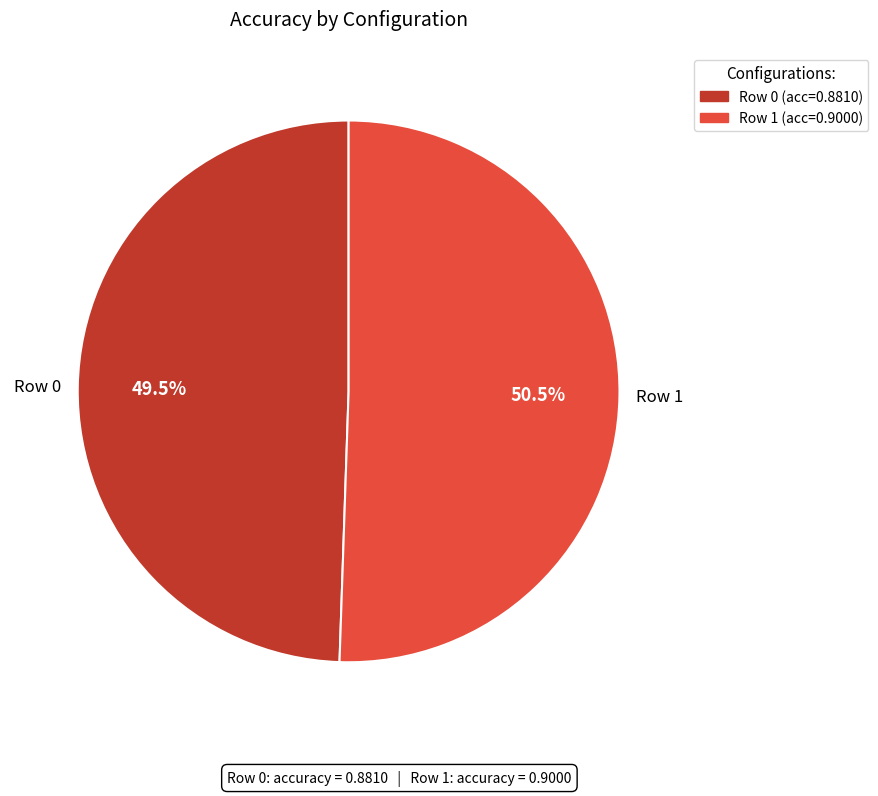

Does Row 0 represent more than half of the total?

No